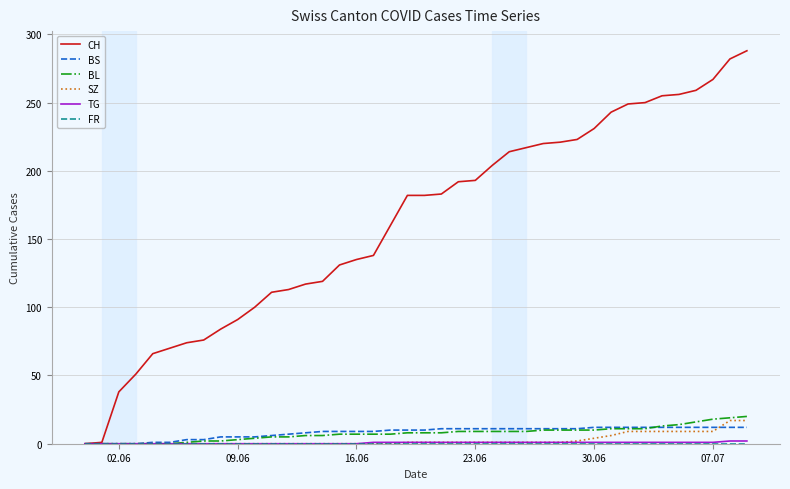

What is the maximum value shown in the chart?

288